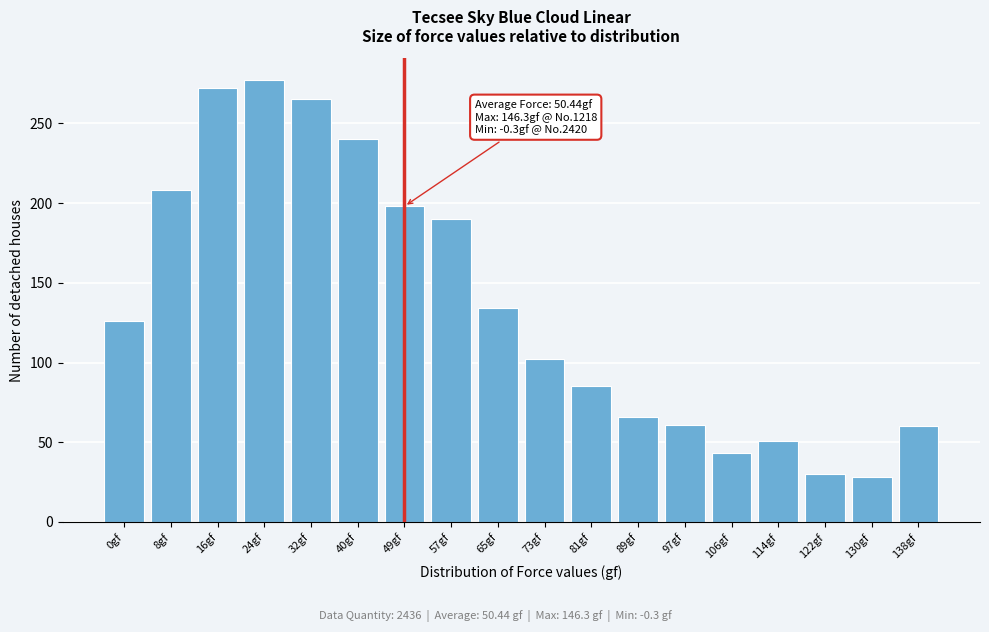

What is the change in value from 0gf to 130gf?

-98